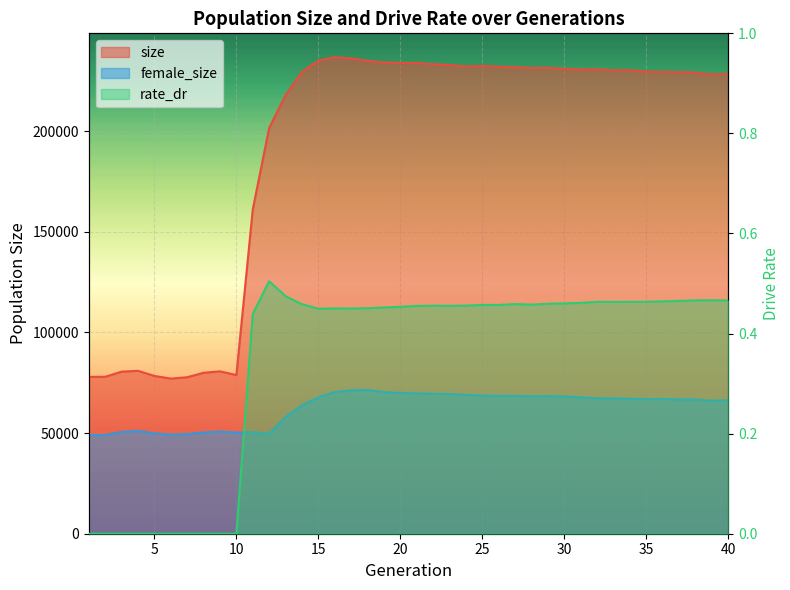

Reading left to right, transcribe all the data shown in this chart.

size: 1=77905.0	2=77956.0	3=80511.0	4=80921.0	5=78388.0	6=77059.0	7=77744.0	8=79956.0	9=80673.0	10=78820.0	11=161189.0	12=201580.0	13=217811.0	14=229457.0	15=234994.0	16=236742.0	17=236108.0	18=234968.0	19=234066.0	20=233876.0	21=233873.0	22=233254.0	23=232828.0	24=232132.0	25=232396.0	26=231972.0	27=231760.0	28=231423.0	29=231491.0	30=230914.0	31=230658.0	32=230774.0	33=230237.0	34=230280.0	35=229627.0	36=229429.0	37=229325.0	38=229003.0	39=228171.0	40=228410.0
female_size: 1=49072.0	2=48980.0	3=50568.0	4=51074.0	5=49875.0	6=49203.0	7=49483.0	8=50284.0	9=50770.0	10=50237.0	11=50404.0	12=49751.0	13=58013.0	14=63808.0	15=67703.0	16=70346.0	17=71210.0	18=71409.0	19=70342.0	20=69924.0	21=69702.0	22=69515.0	23=69407.0	24=68978.0	25=68620.0	26=68477.0	27=68461.0	28=68280.0	29=68384.0	30=68160.0	31=67739.0	32=67267.0	33=67225.0	34=67035.0	35=66812.0	36=66924.0	37=66715.0	38=66678.0	39=66068.0	40=66322.0
rate_dr: 1=0.0	2=0.0	3=0.0	4=0.0	5=0.0	6=0.0	7=0.0	8=0.0	9=0.0	10=0.0	11=0.4	12=0.5	13=0.5	14=0.5	15=0.4	16=0.5	17=0.5	18=0.5	19=0.5	20=0.5	21=0.5	22=0.5	23=0.5	24=0.5	25=0.5	26=0.5	27=0.5	28=0.5	29=0.5	30=0.5	31=0.5	32=0.5	33=0.5	34=0.5	35=0.5	36=0.5	37=0.5	38=0.5	39=0.5	40=0.5